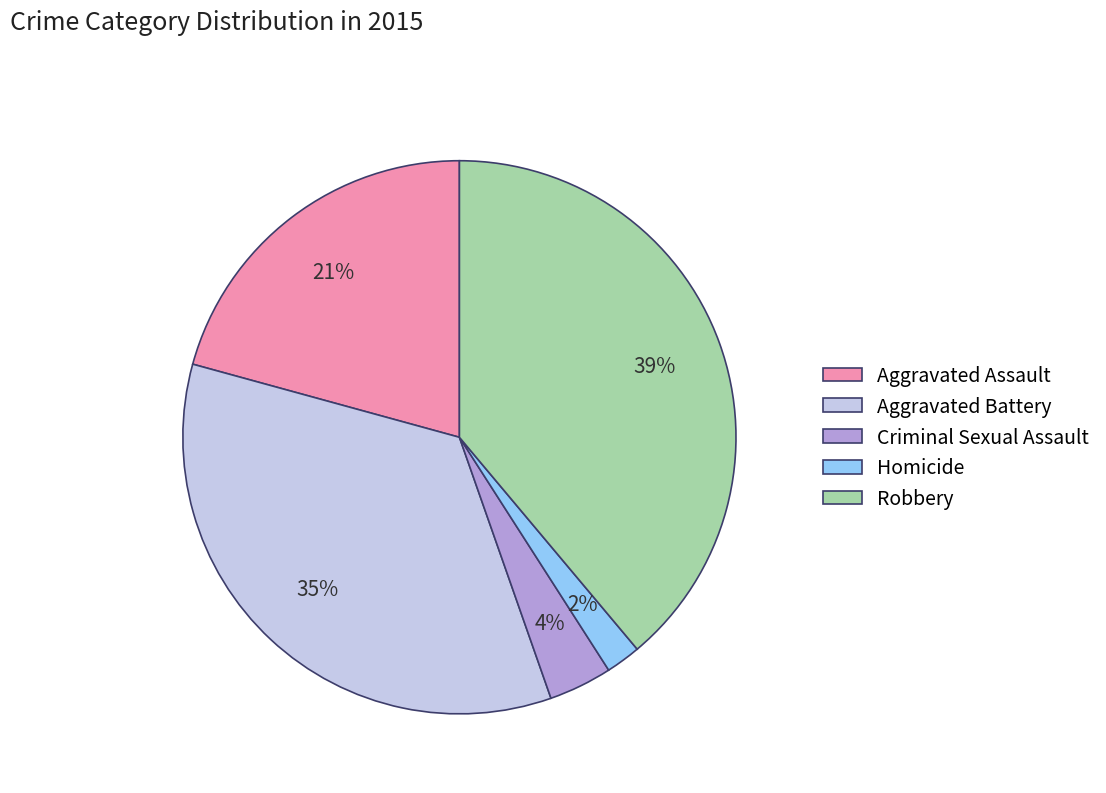

Is the sum of Aggravated Battery and Homicide greater than half?

No